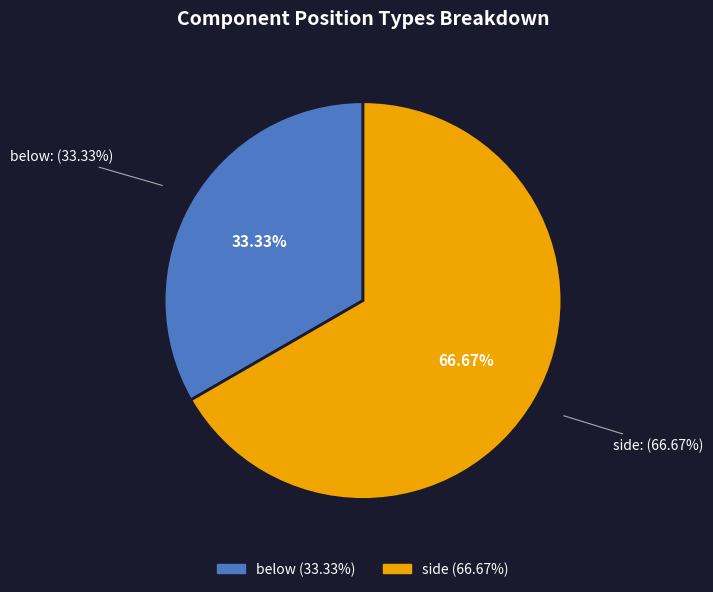

Is there a majority slice in this chart?

Yes